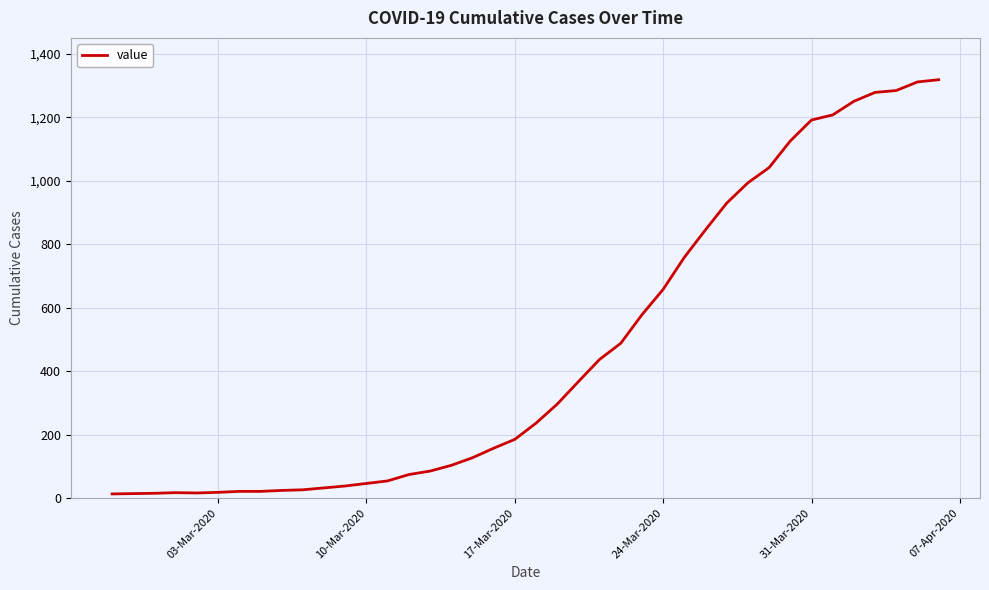

What is the greatest value displayed?

1319